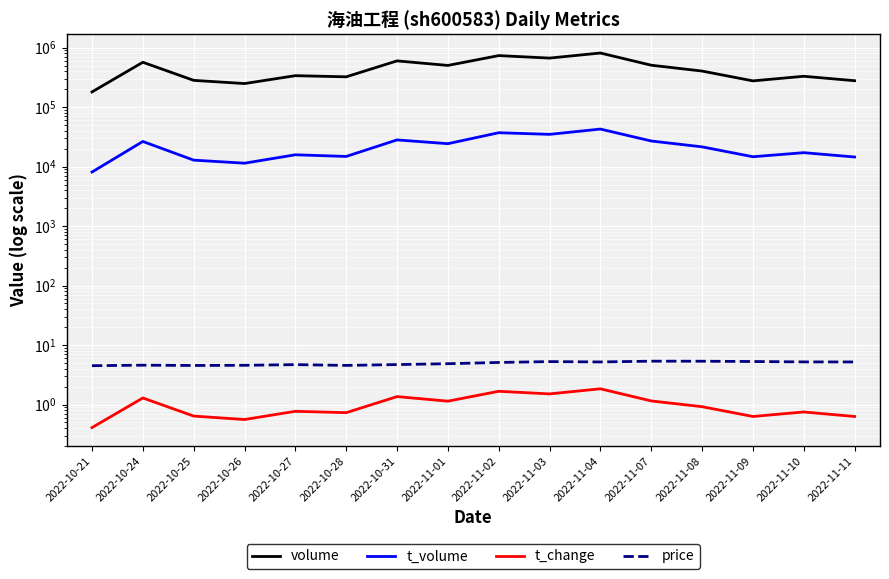

How many interior local valleys does the price series have?

3